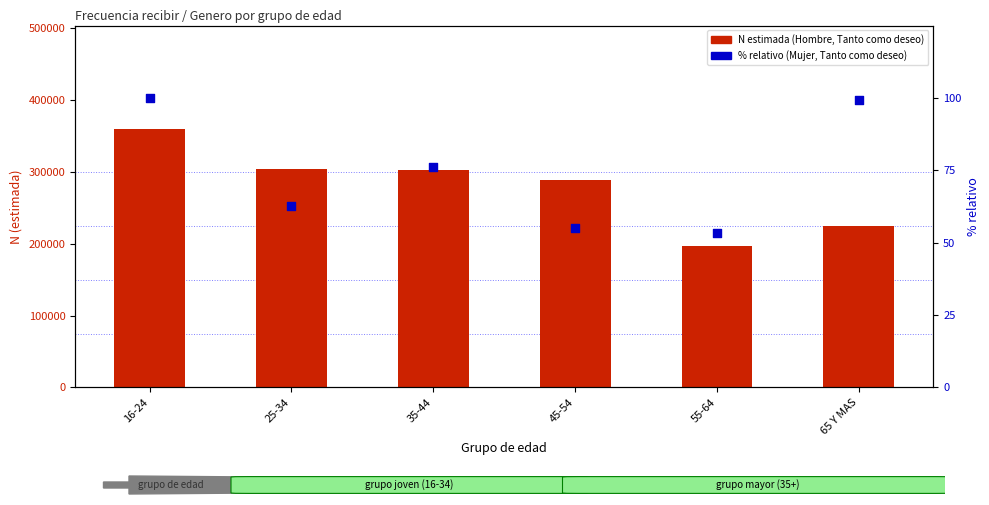

What is the total value across all series at 45-54?

288552.0